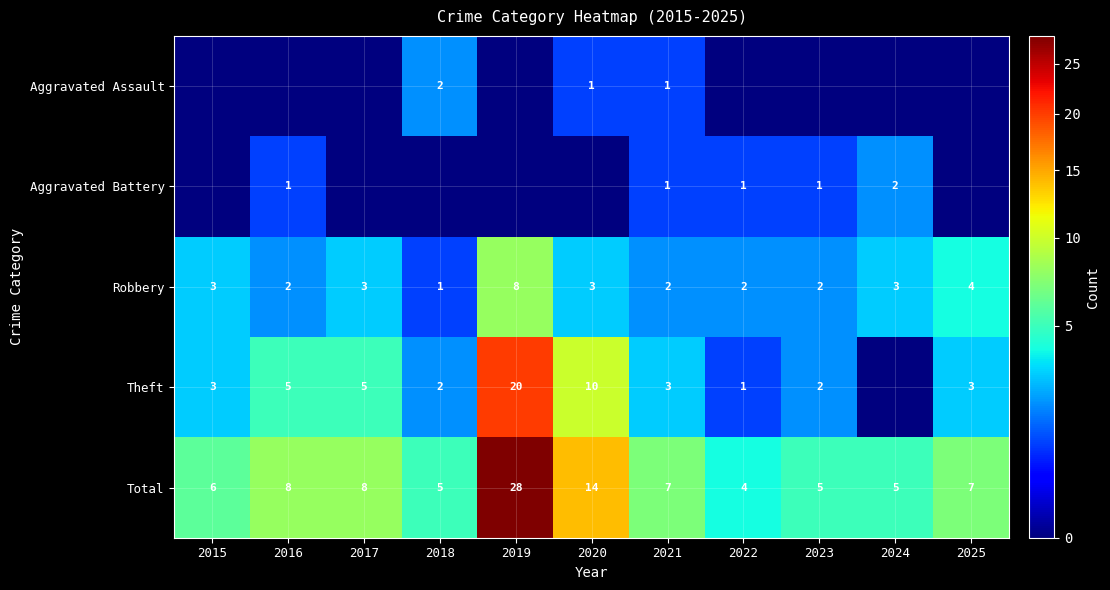

Is the value of Robbery at 2022 greater than the value of Total at 2015?

No